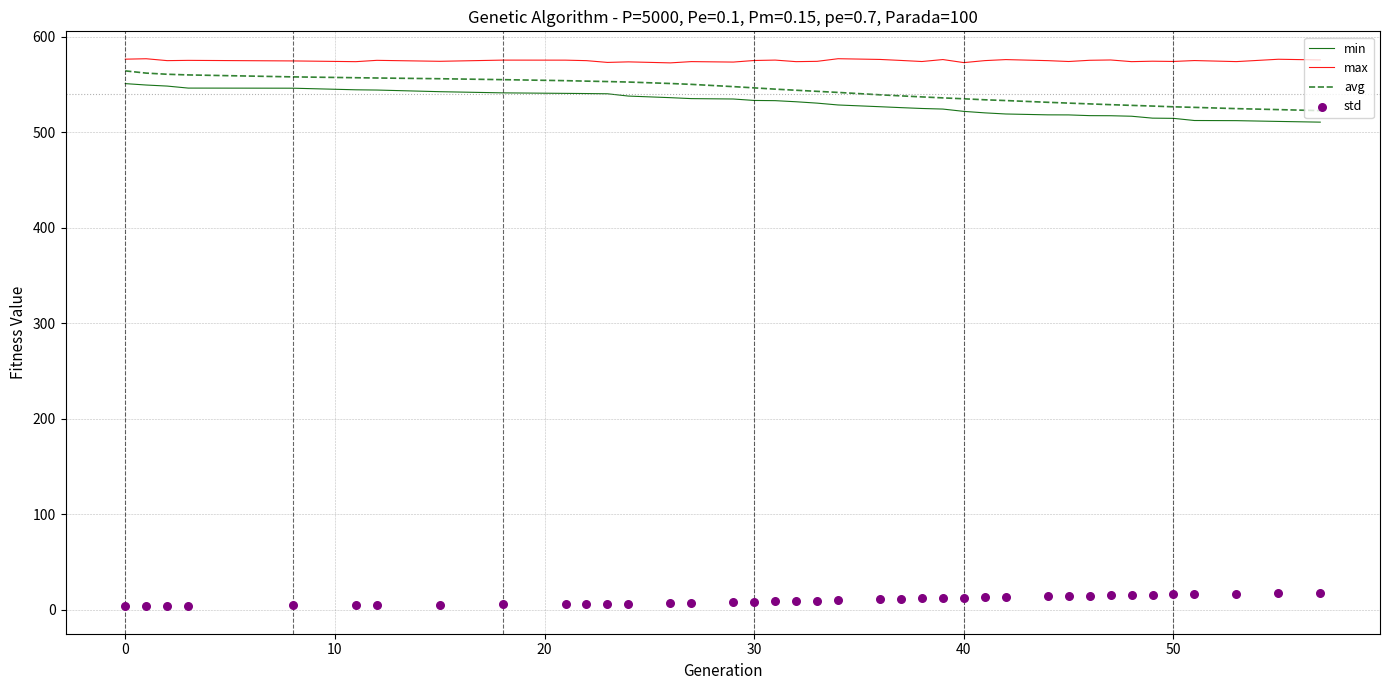

Which series has the largest total across all categories?

max